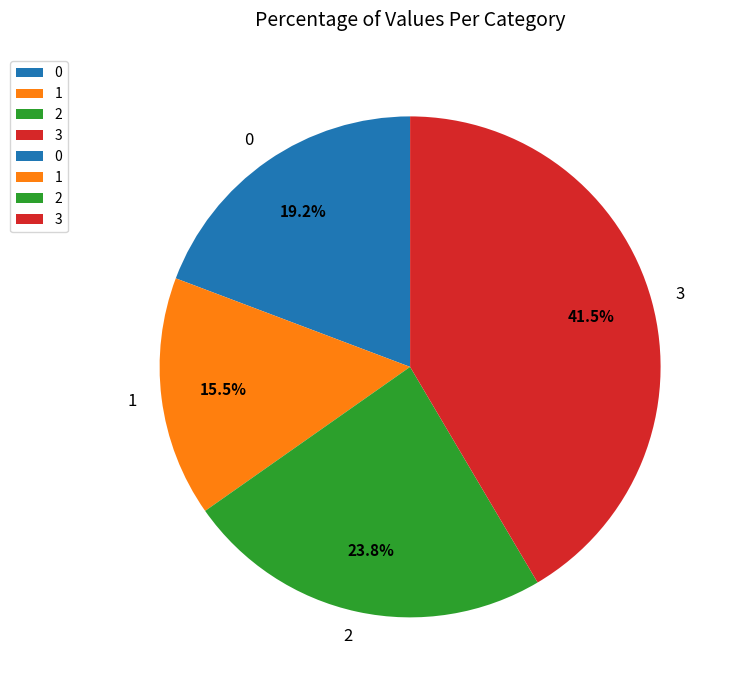

What is the ratio of the value at 2 to the value at 0?

1.2